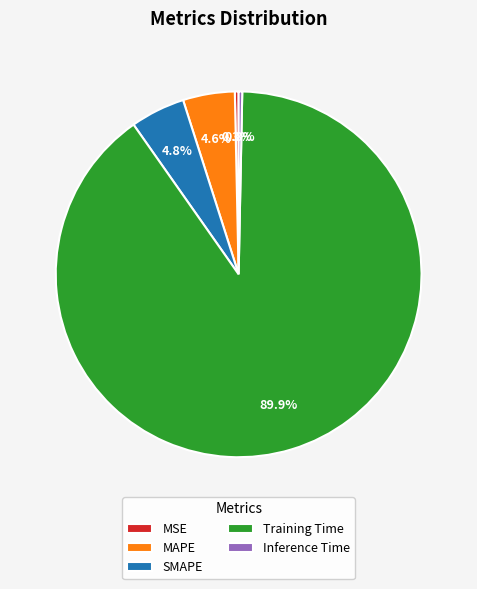

How many slices are in this pie chart?

5